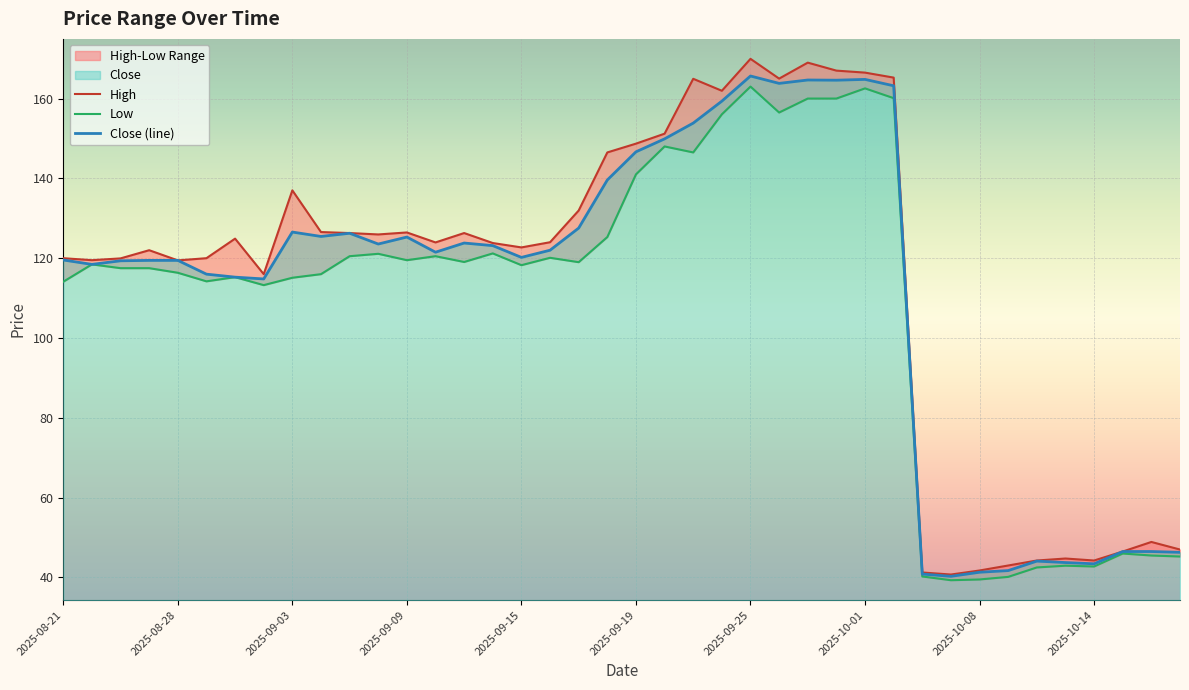

How many data points in Close are above 122?

19